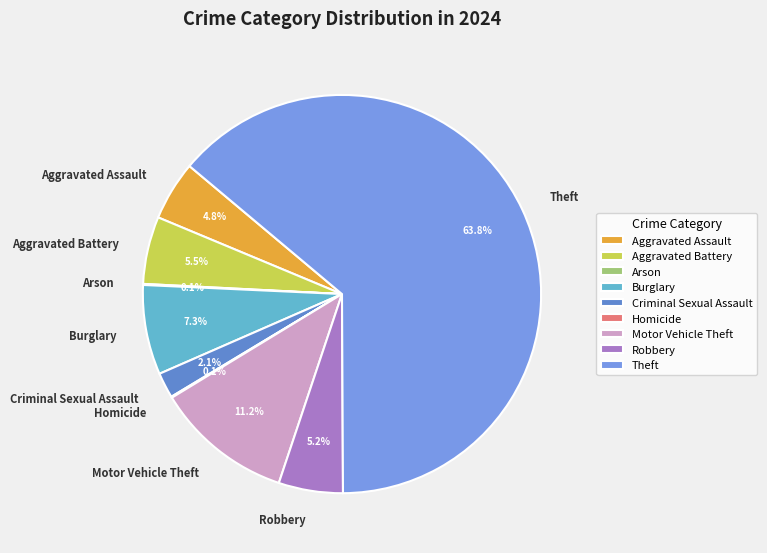

Does Theft account for over 50% of the chart?

Yes